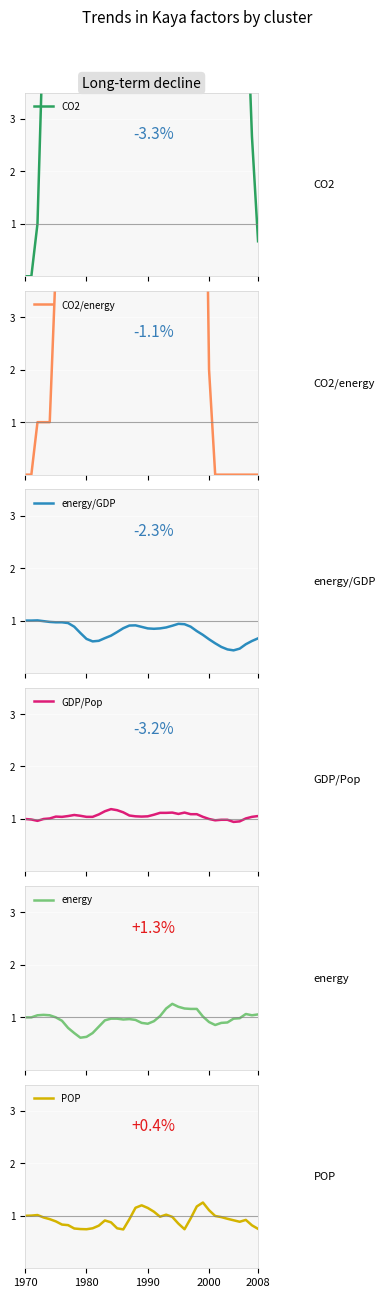

Which series has the largest range (max minus min)?

CO2